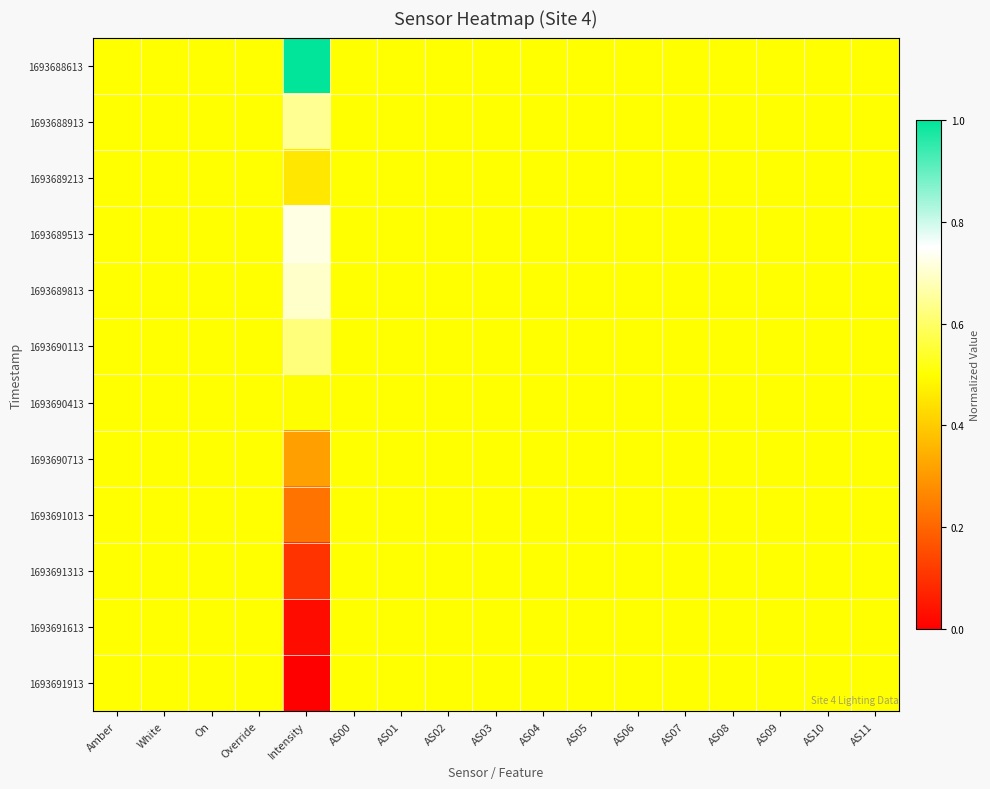

Which series has the largest range (max minus min)?

1693688613